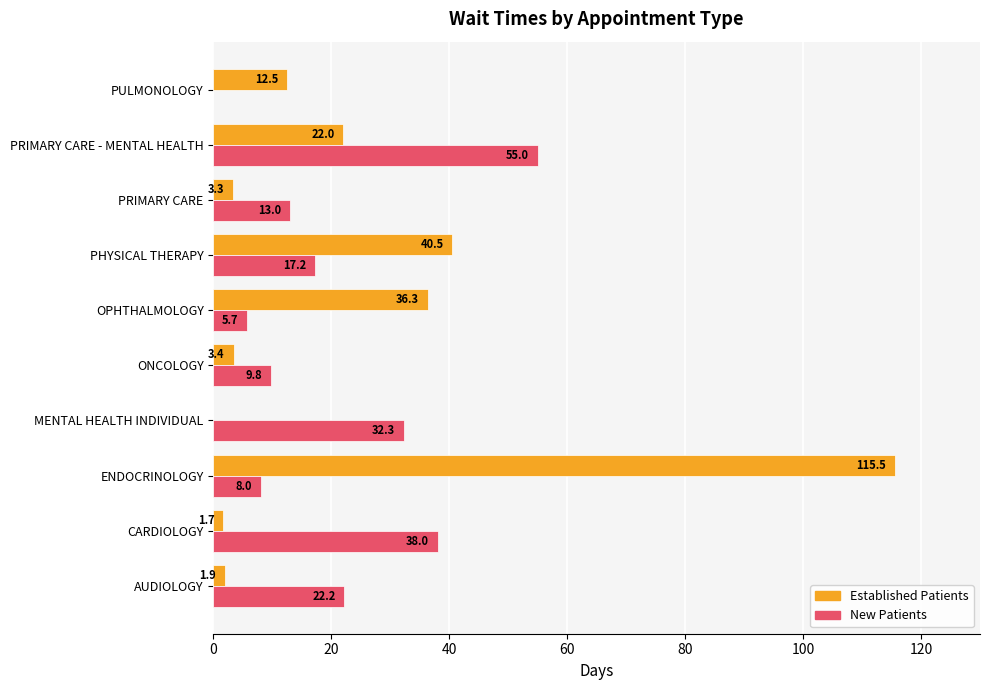

Which label corresponds to the largest value in the chart?

ENDOCRINOLOGY